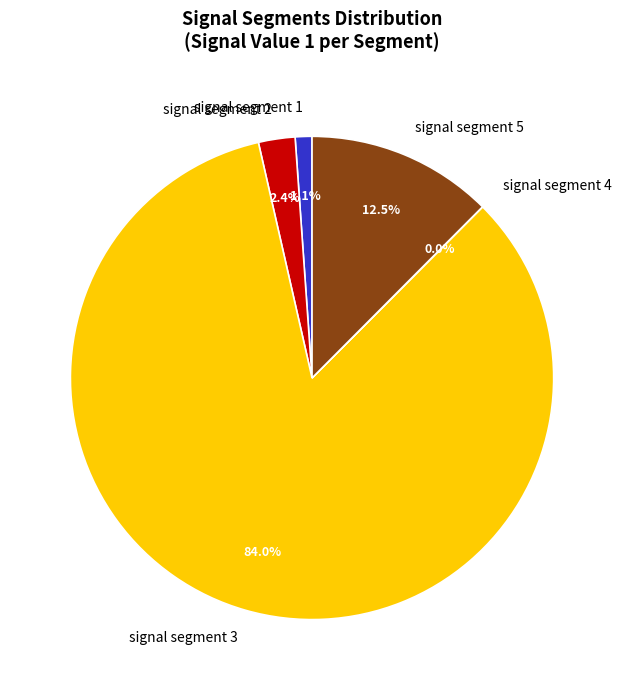

To the nearest percent, what is the difference between the signal segment 1 and signal segment 5 slice percentages?

11%